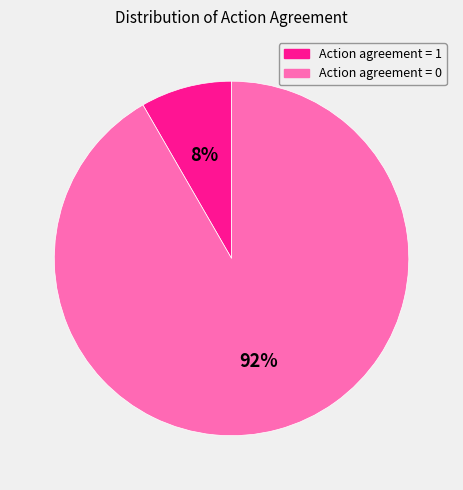

Is it true that Action agreement = 0 is 97% of the pie?

False